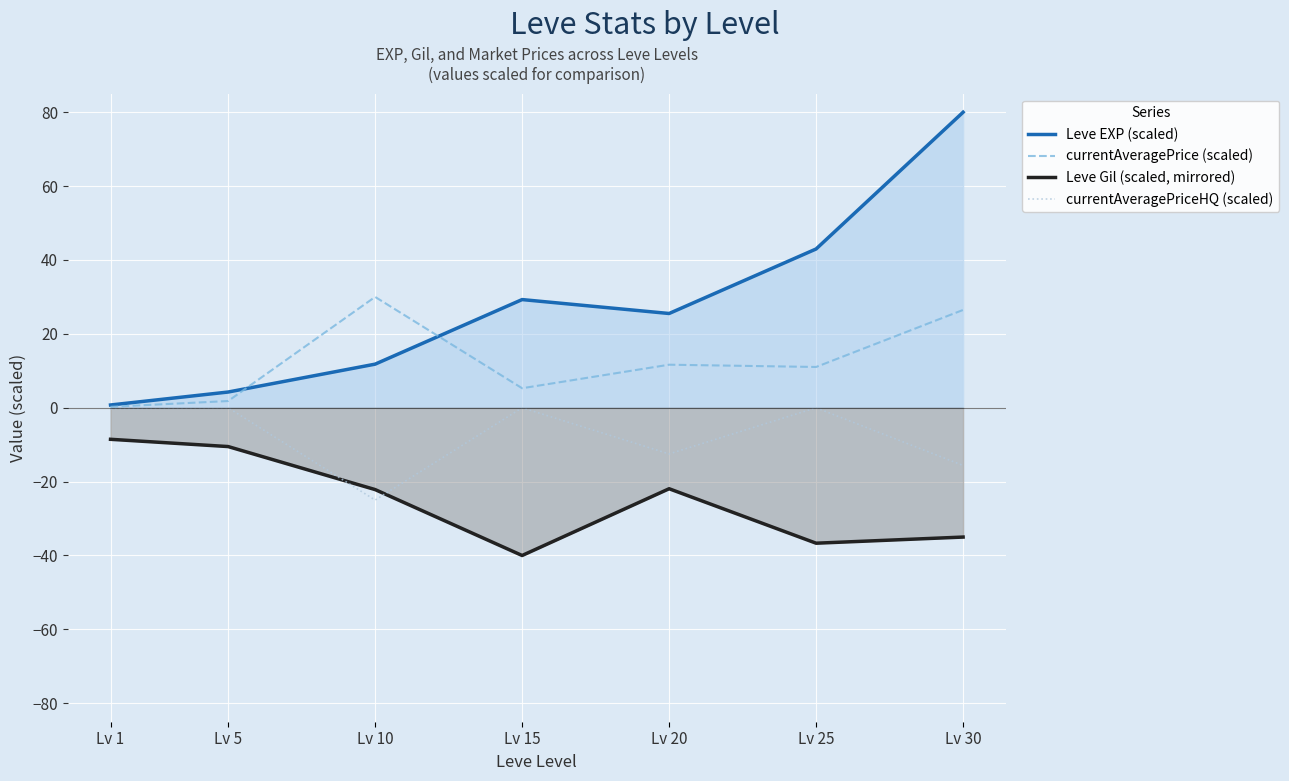

Is it true that currentAveragePrice (scaled) equals 11.0 at Lv 25?

True